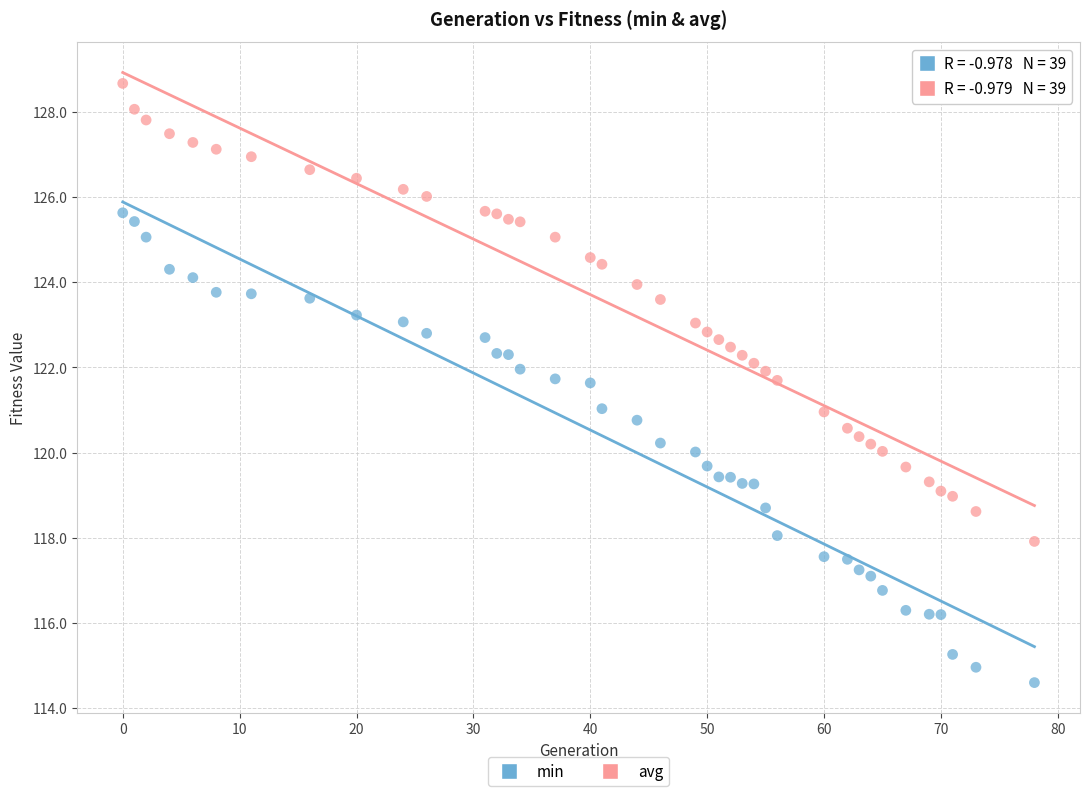

Across all data points, what is the range of Y values (max minus min)?

14.1